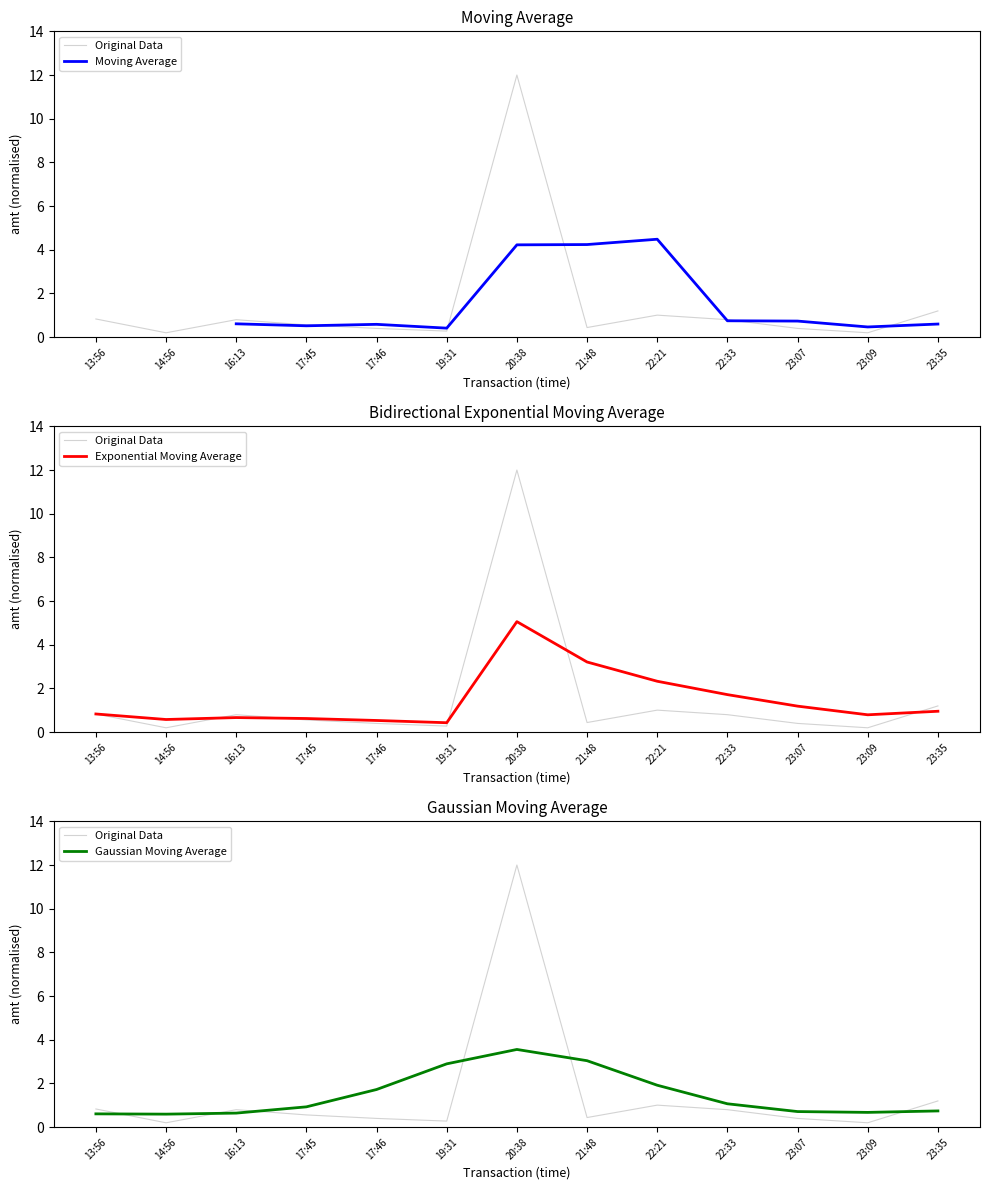

The value of Moving Average at 22:33 is 0.4. True or false?

False